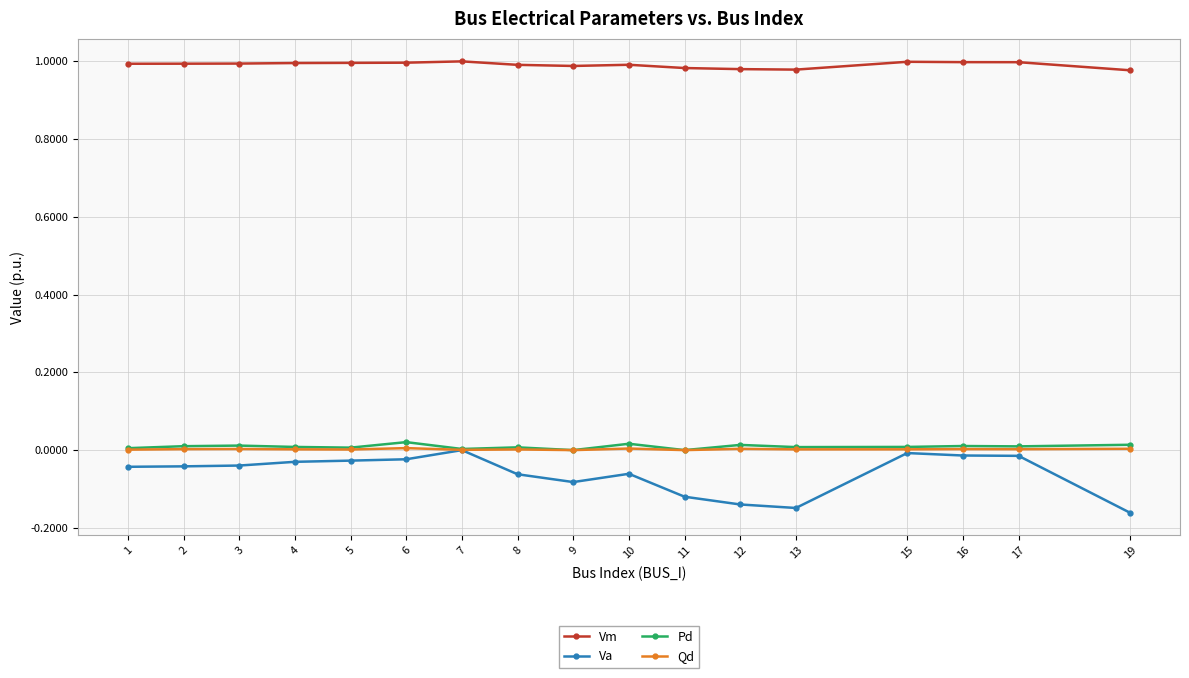

Does the chart have visible grid lines?

Yes